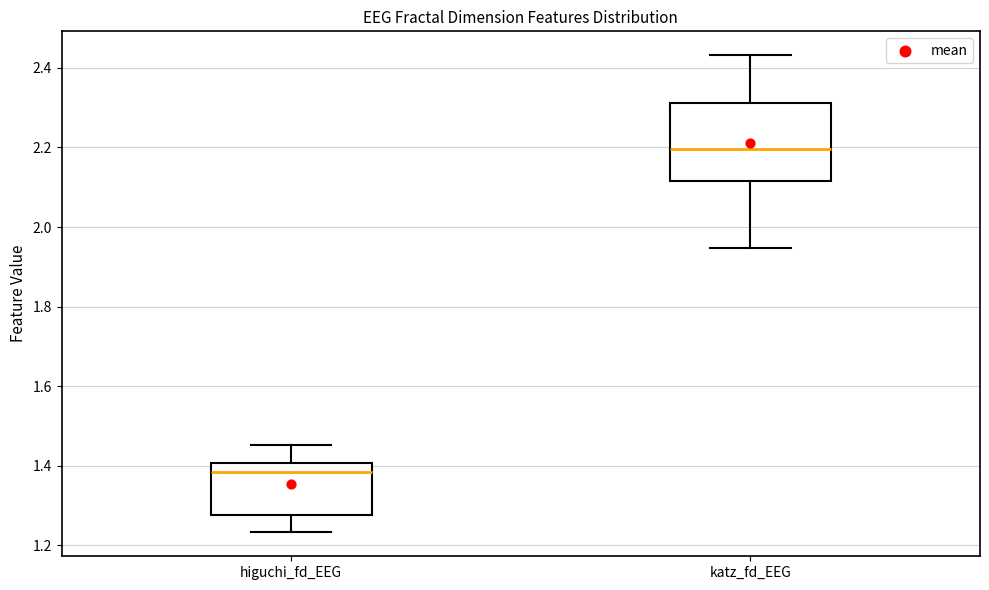

Where does the median line of the box for katz_fd_EEG sit on the y-axis? The values are not printed on the chart, so give them approximately, as read against the axis.

2.20